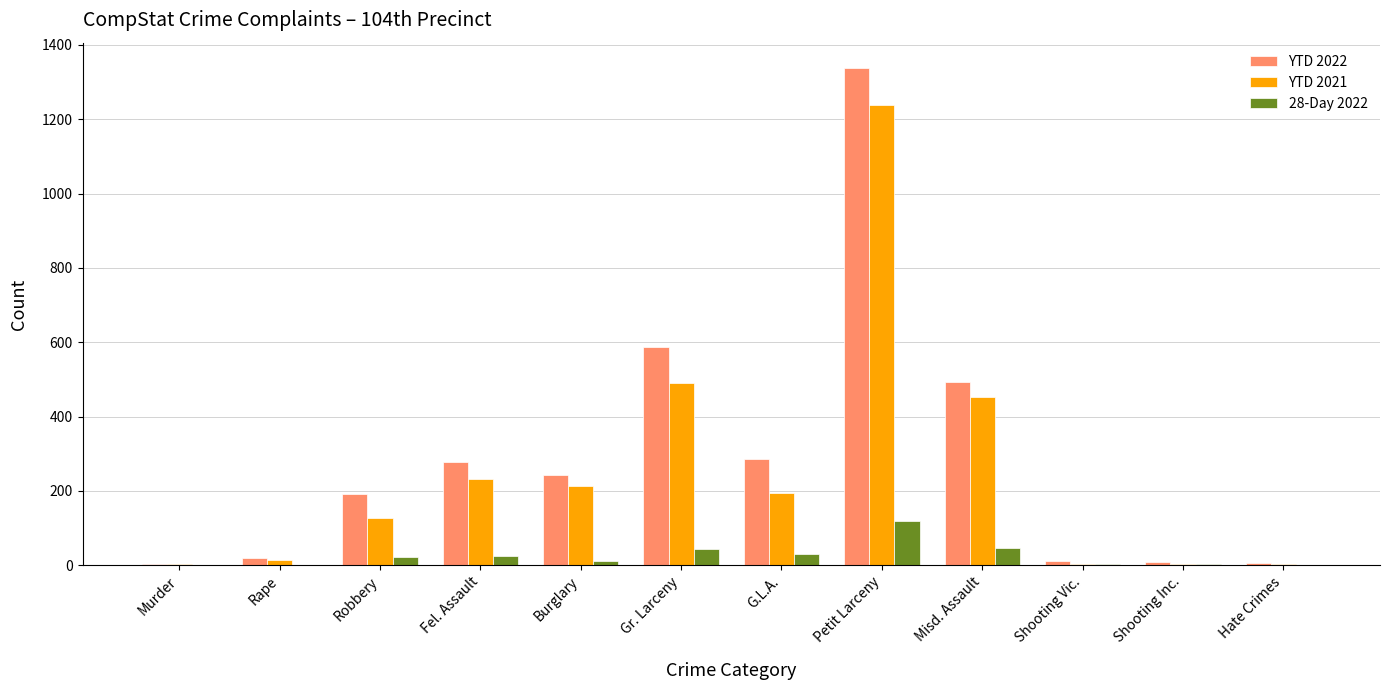

What is the sum of all YTD 2021 values?

2969